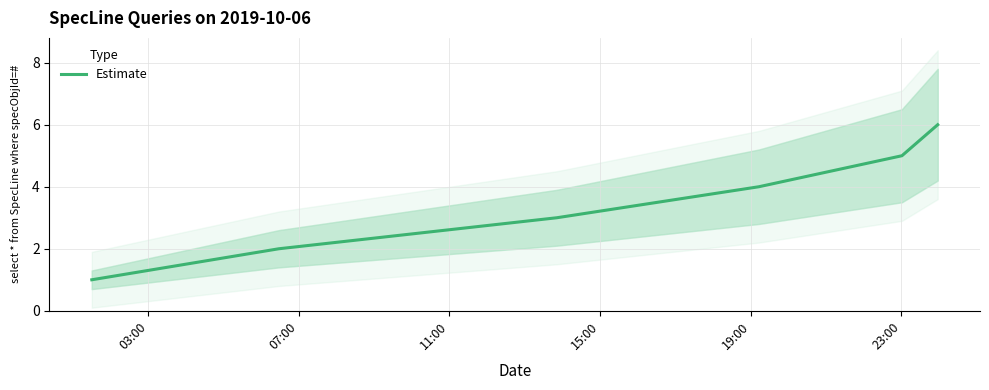

How many lines are shown in the chart?

1